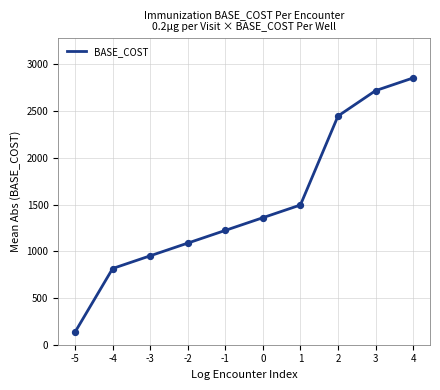

Between -5 and -2, which is larger?

-2